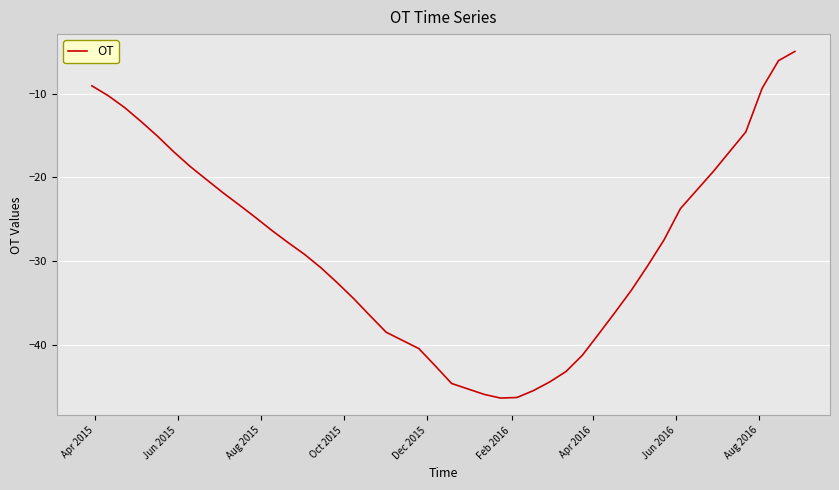

What is the greatest value displayed?

-4.9